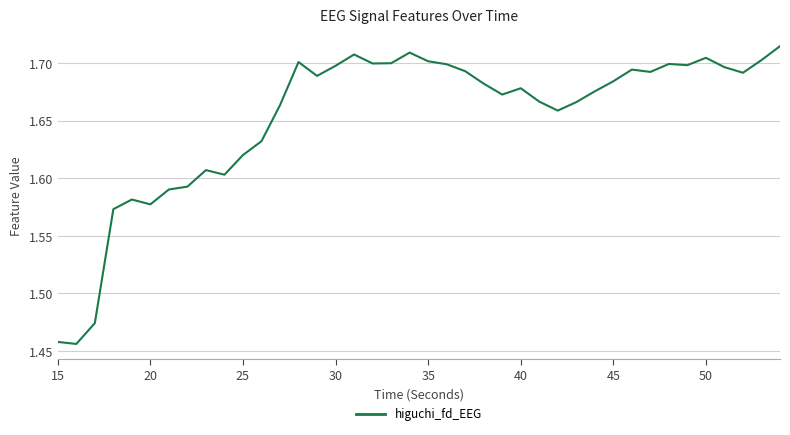

What is the difference between the maximum and minimum values?

0.3